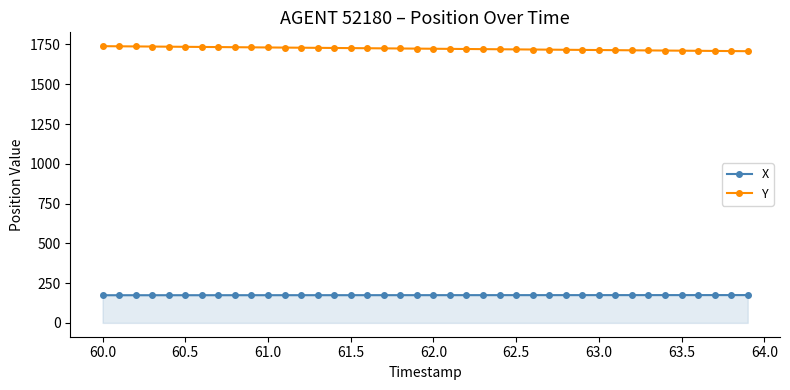

What is the lowest value of the X series?

173.9